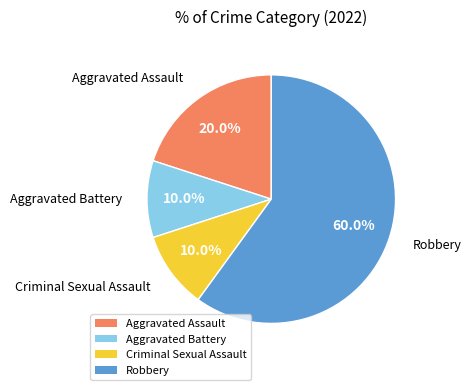

Between Aggravated Assault and Aggravated Battery, which is larger?

Aggravated Assault